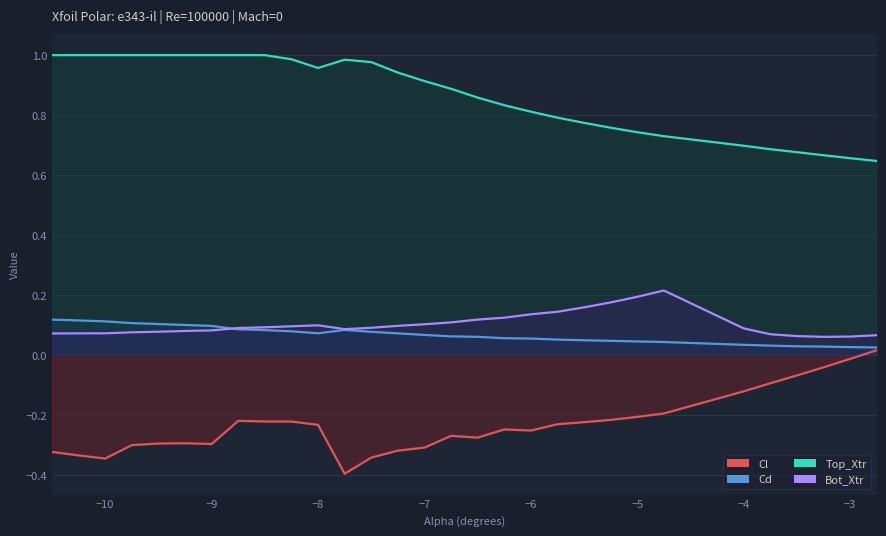

What is the sum of all Bot_Xtr values?

3.1